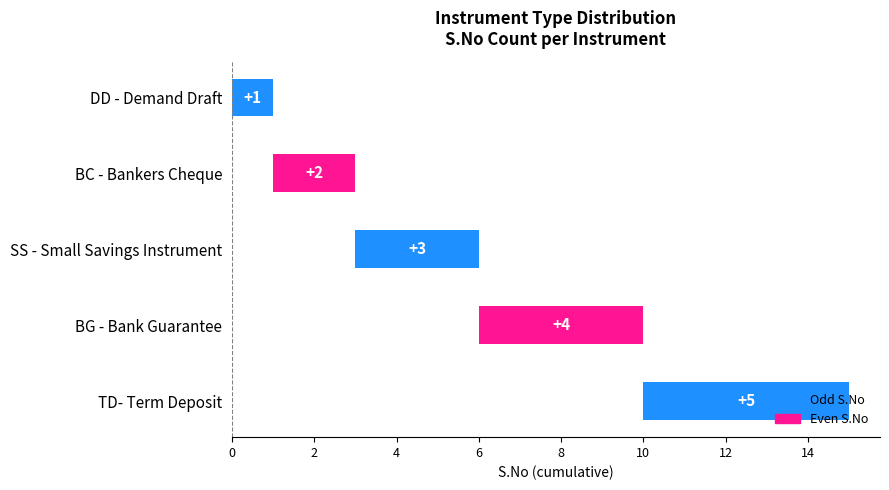

What is the sum of all values?

15